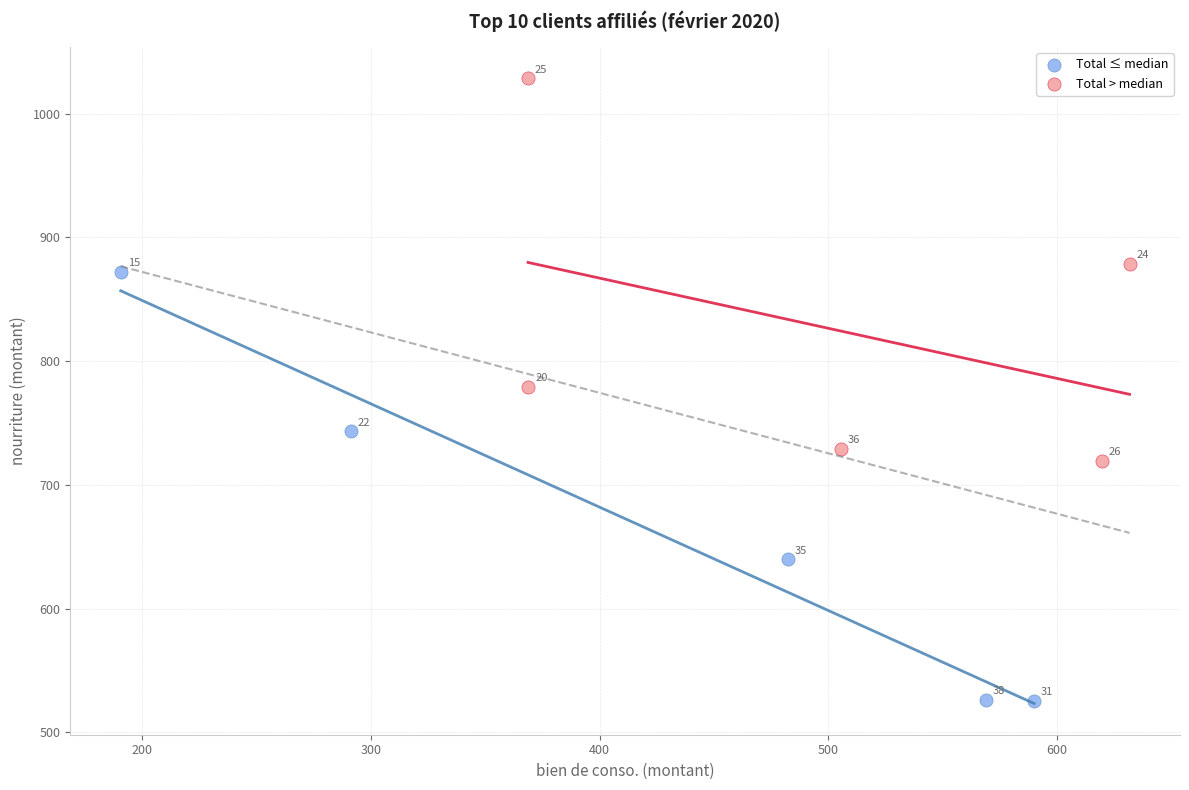

Which series reaches the maximum Y coordinate?

Total > median